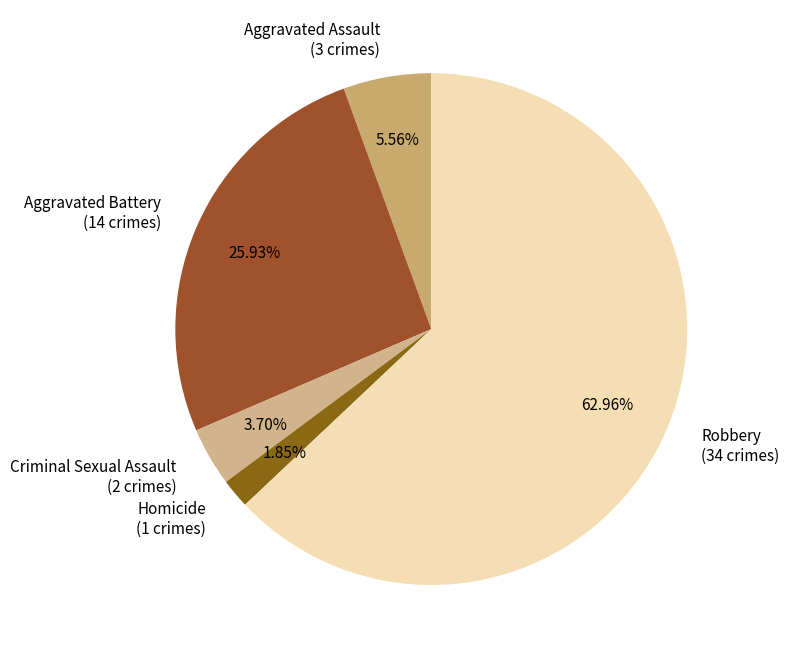

What is the smallest slice in the pie chart?

Homicide